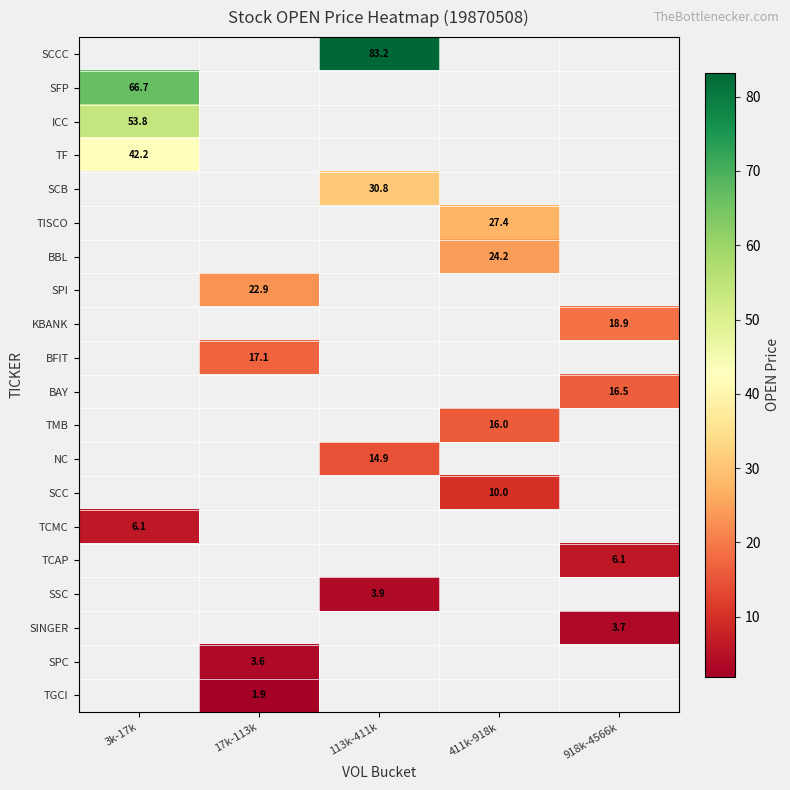

At which label does TCMC reach its peak?

3k-17k